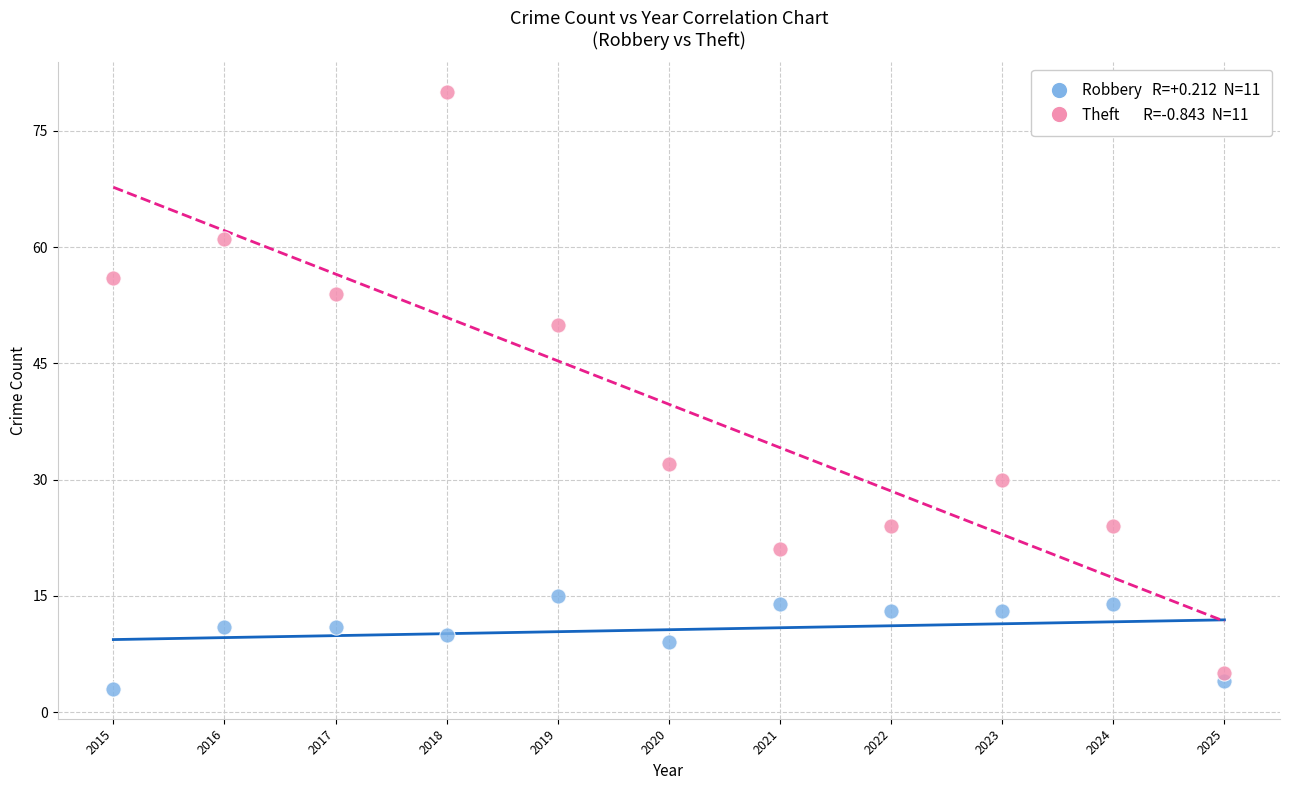

Across all data points, what is the range of Y values (max minus min)?

77